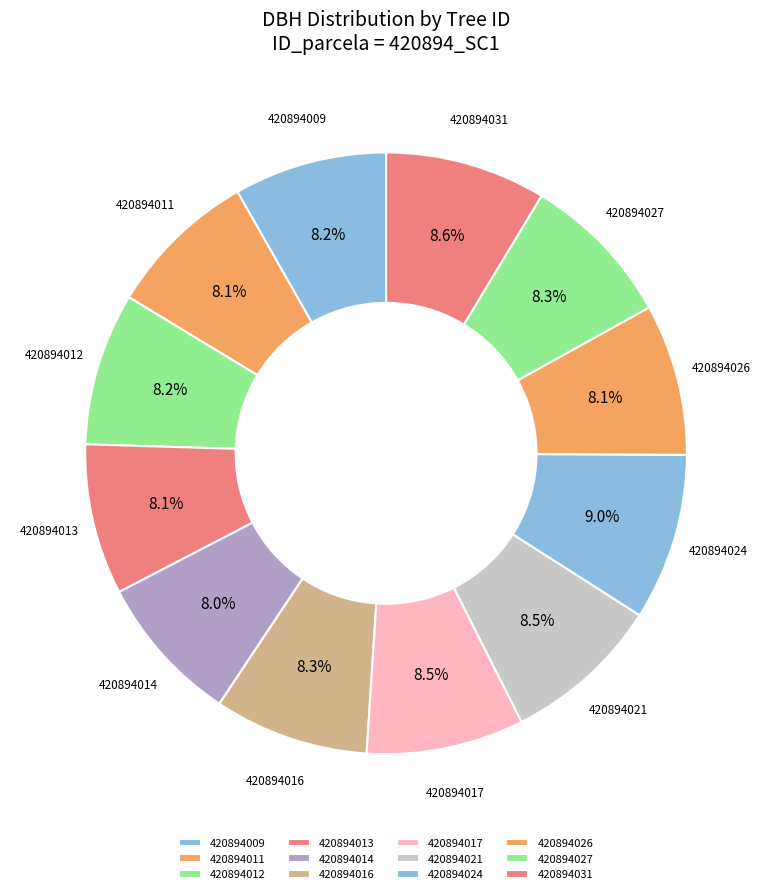

Which has a higher value, 420894014 or 420894031?

420894031